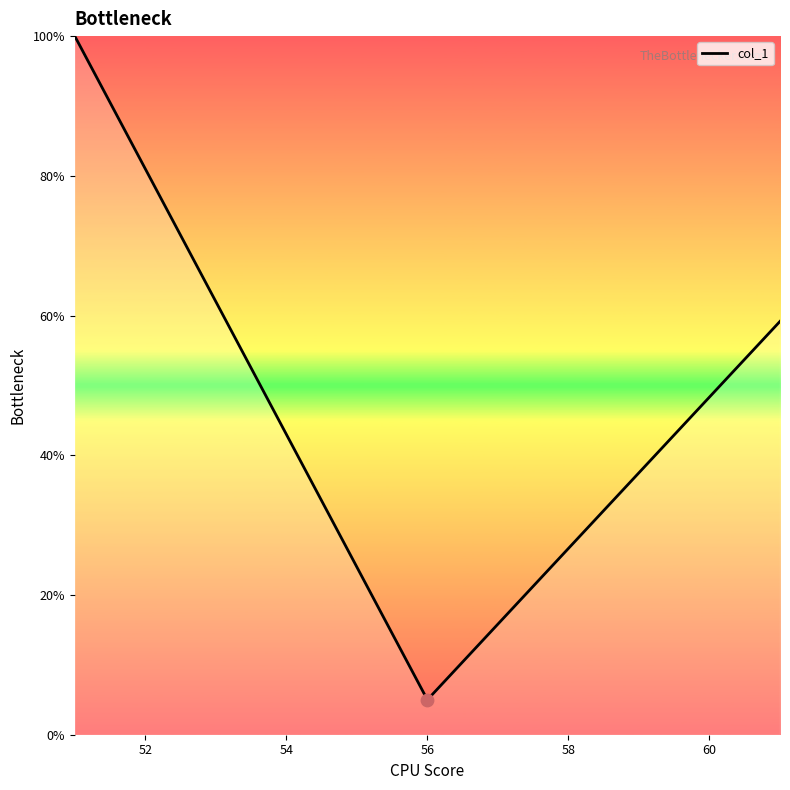

What is the smallest value displayed?

5.0